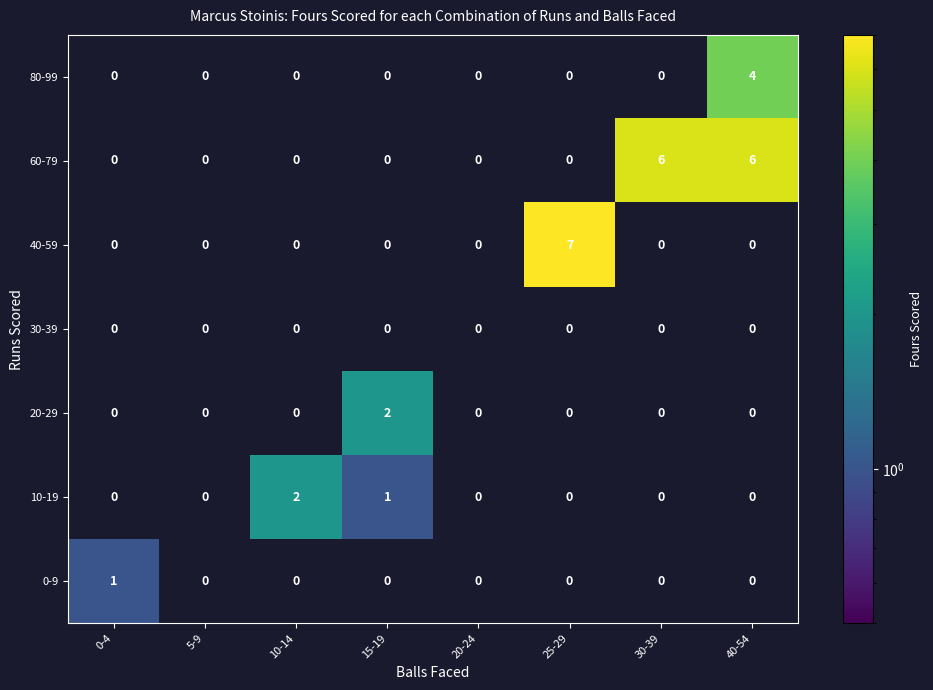

What is the spread (max minus min) of values at 30-39?

6